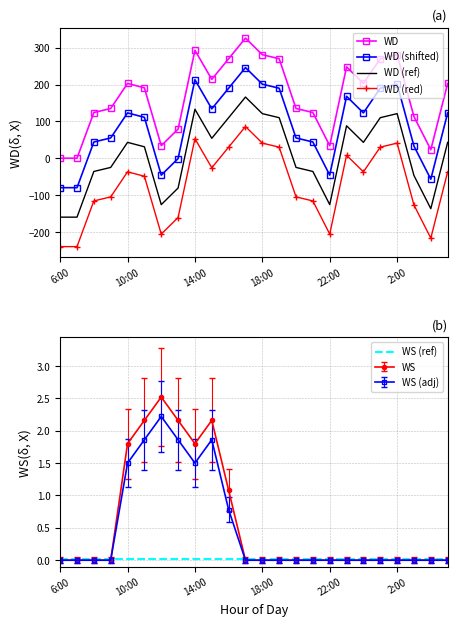

Is it true that WS equals 1.8 at 14:00?

True